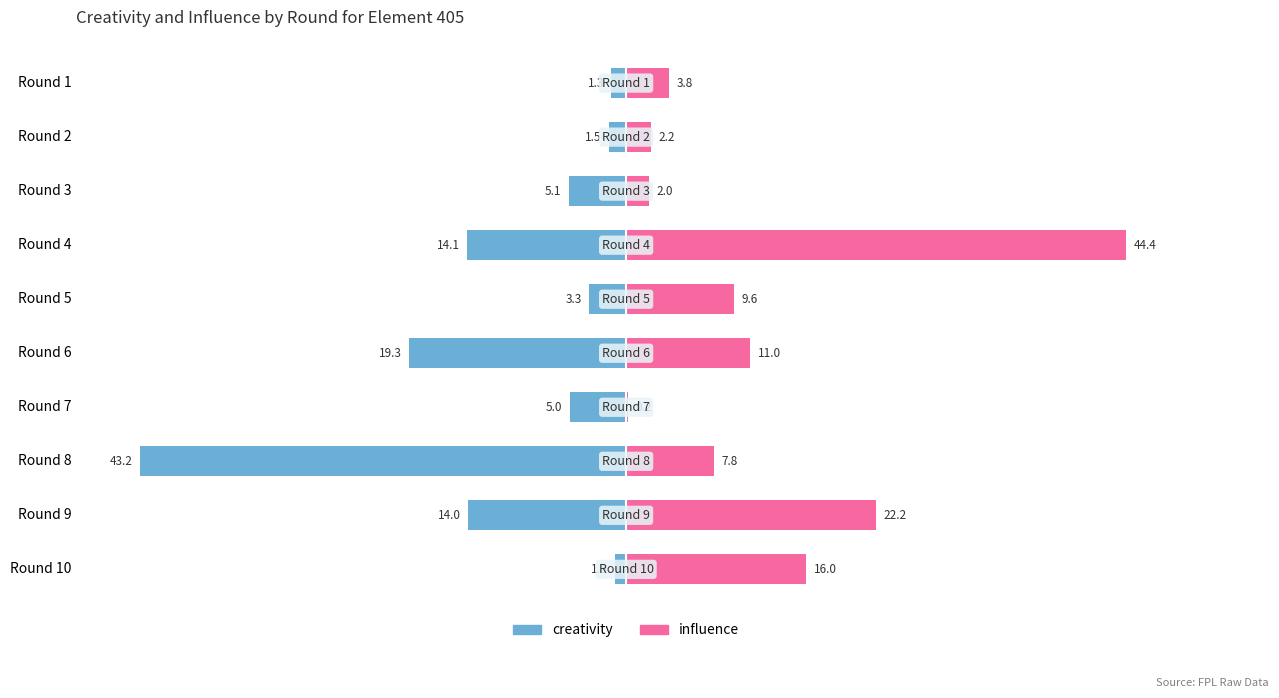

At how many categories does at least one series exceed -56?

10